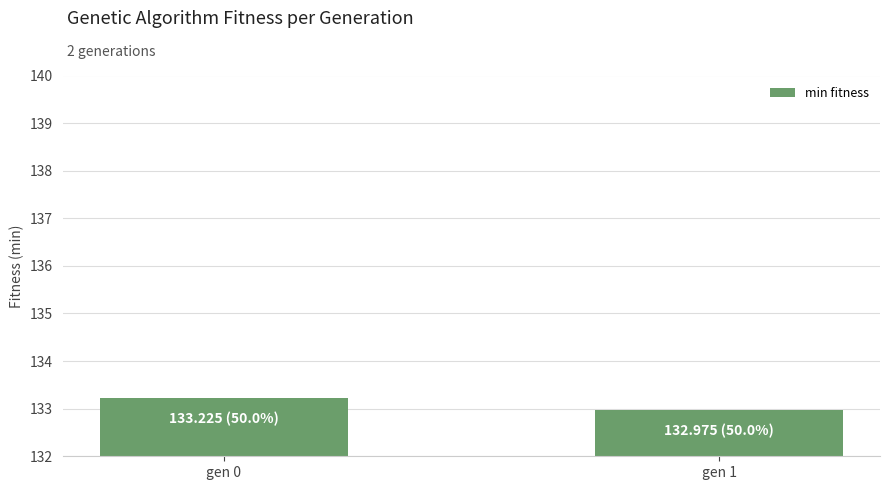

What is the sum of the values at gen 0 and gen 1?

266.2